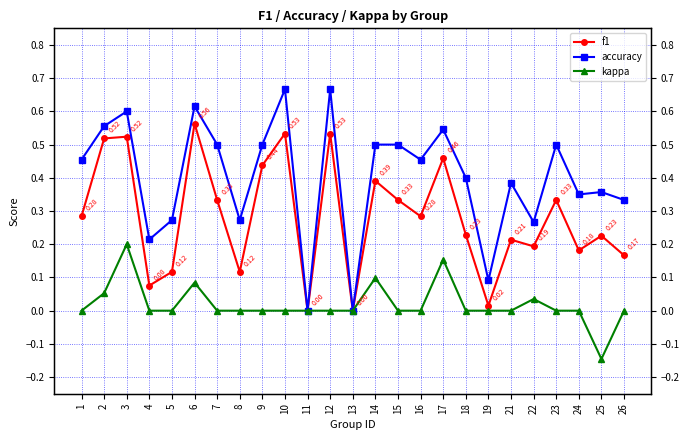

Which category has the highest value in the kappa series?

3